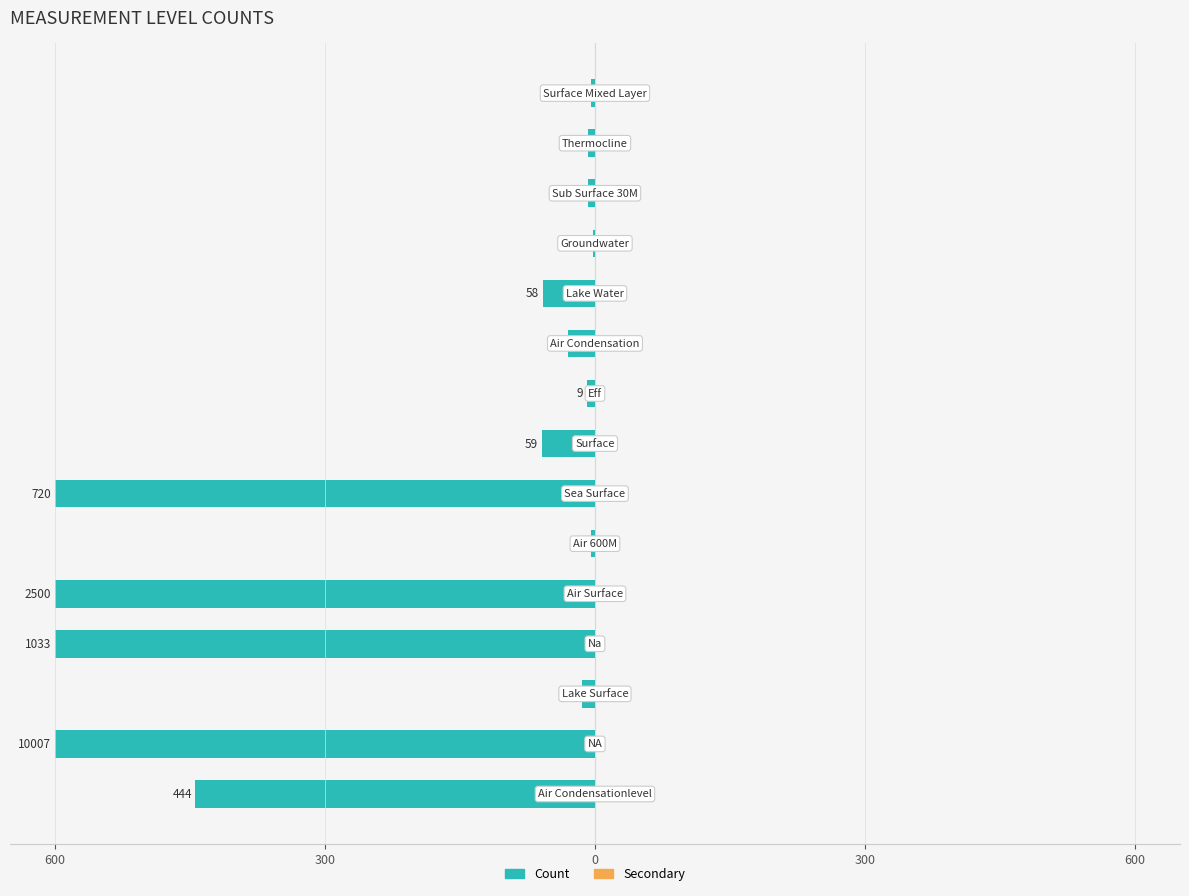

Are the bars horizontal?

Yes